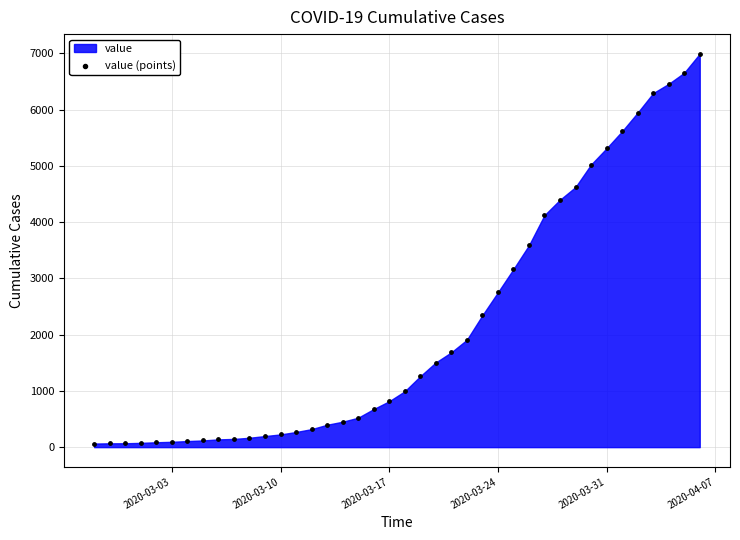

What is the range of Y values (max minus min)?

6931